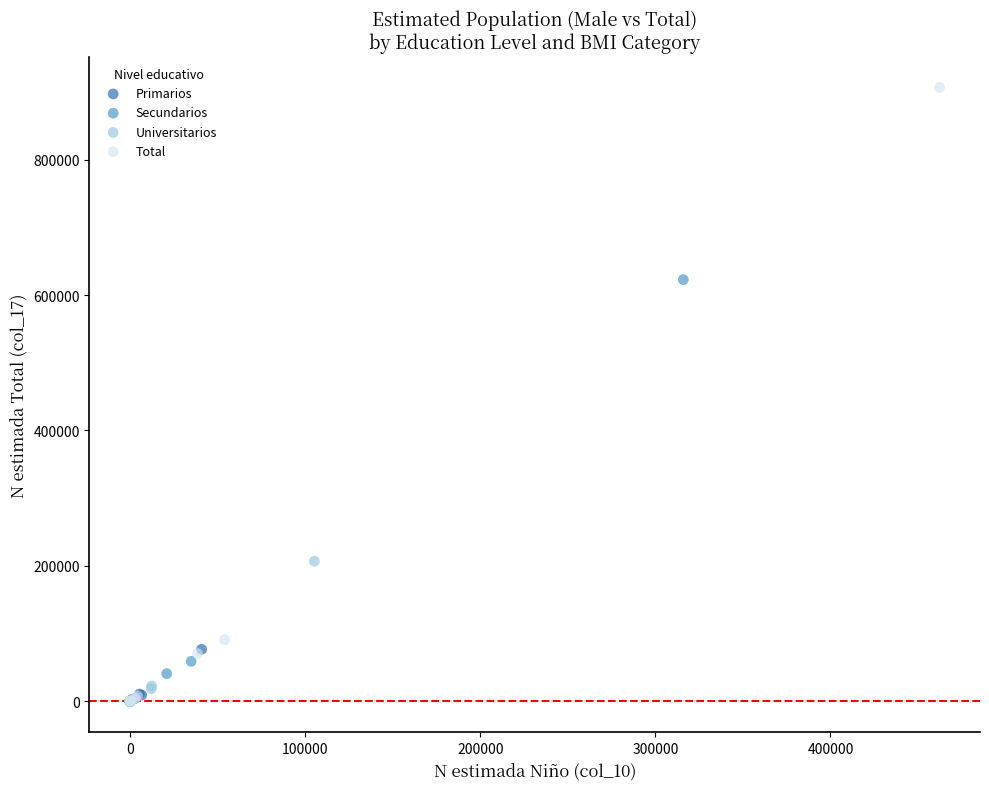

Which series has the widest spread of Y values?

Total